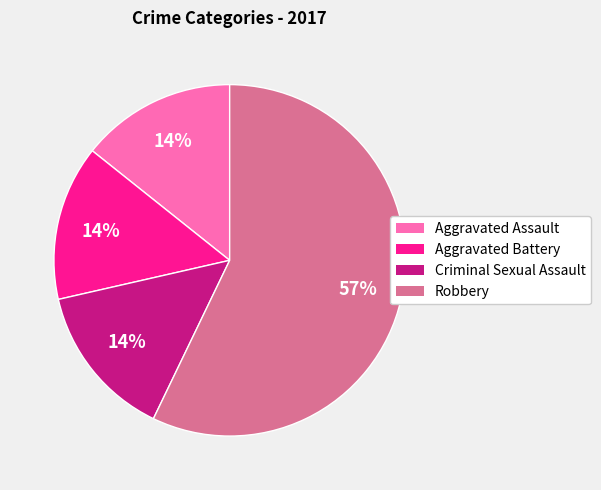

Approximately how many times larger is the value at Criminal Sexual Assault compared to Aggravated Battery?

1.0